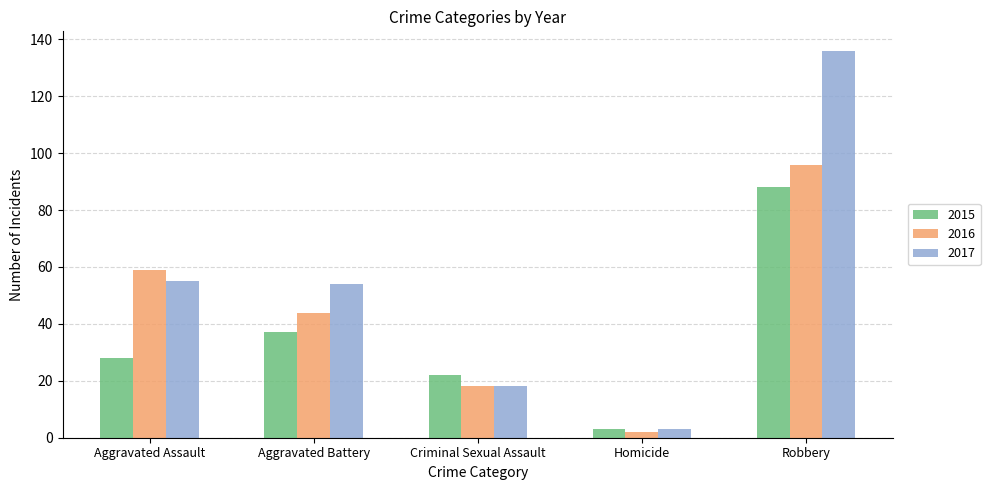

The value of 2016 at Aggravated Battery is 44. True or false?

True